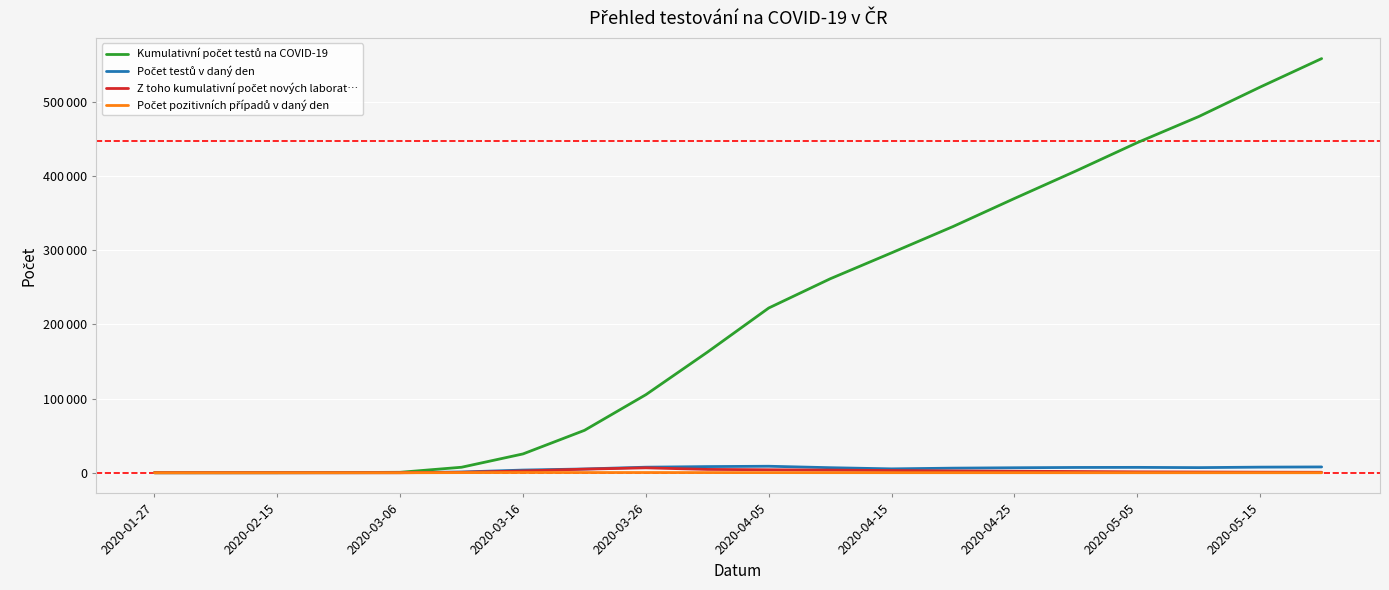

Does the chart have visible grid lines?

Yes